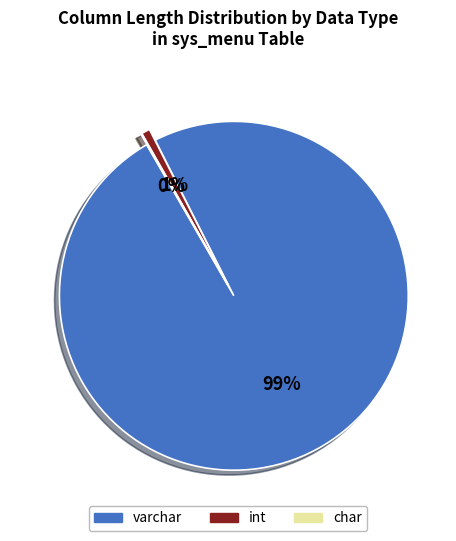

True or false: int accounts for 8% of the total.

False